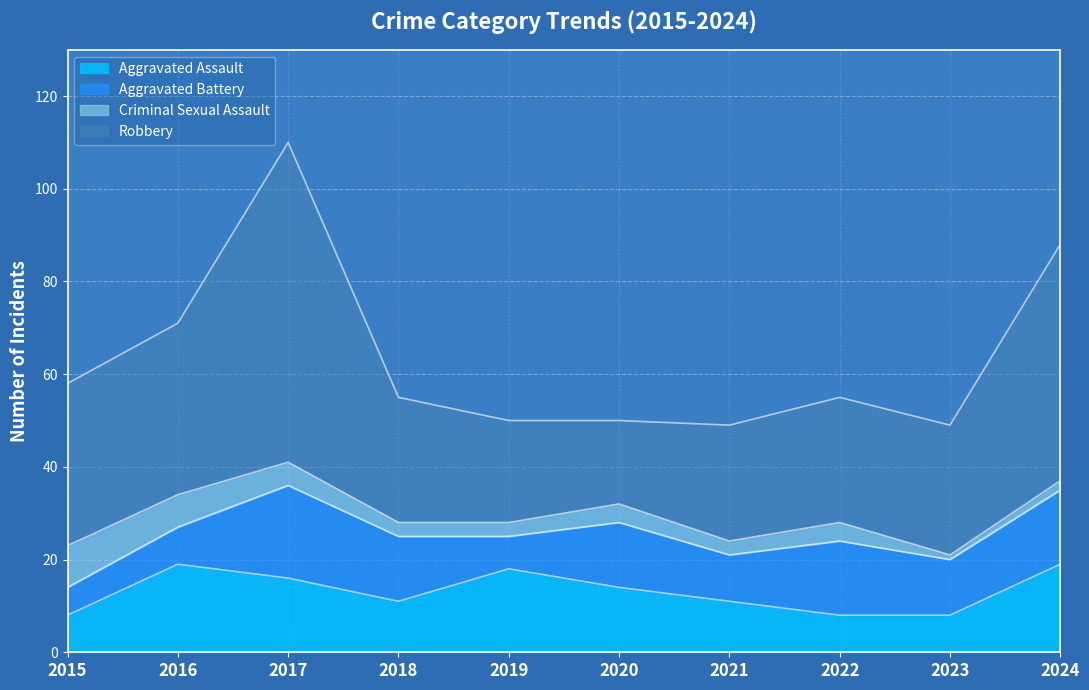

What is the sum of the Criminal Sexual Assault values at 2015 and 2020?

13